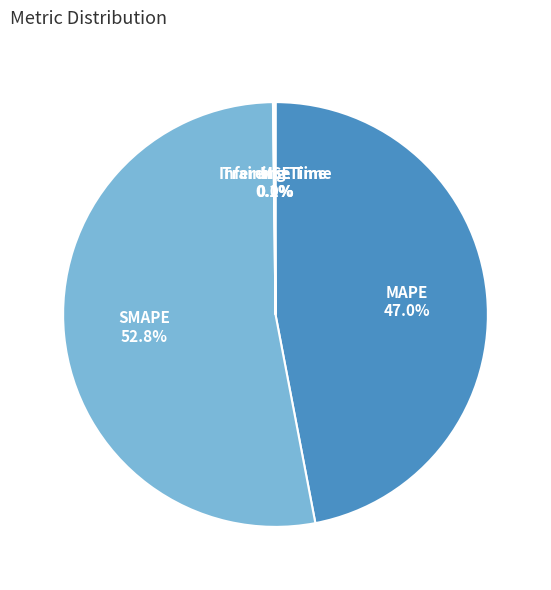

What is the largest slice in the pie chart?

SMAPE